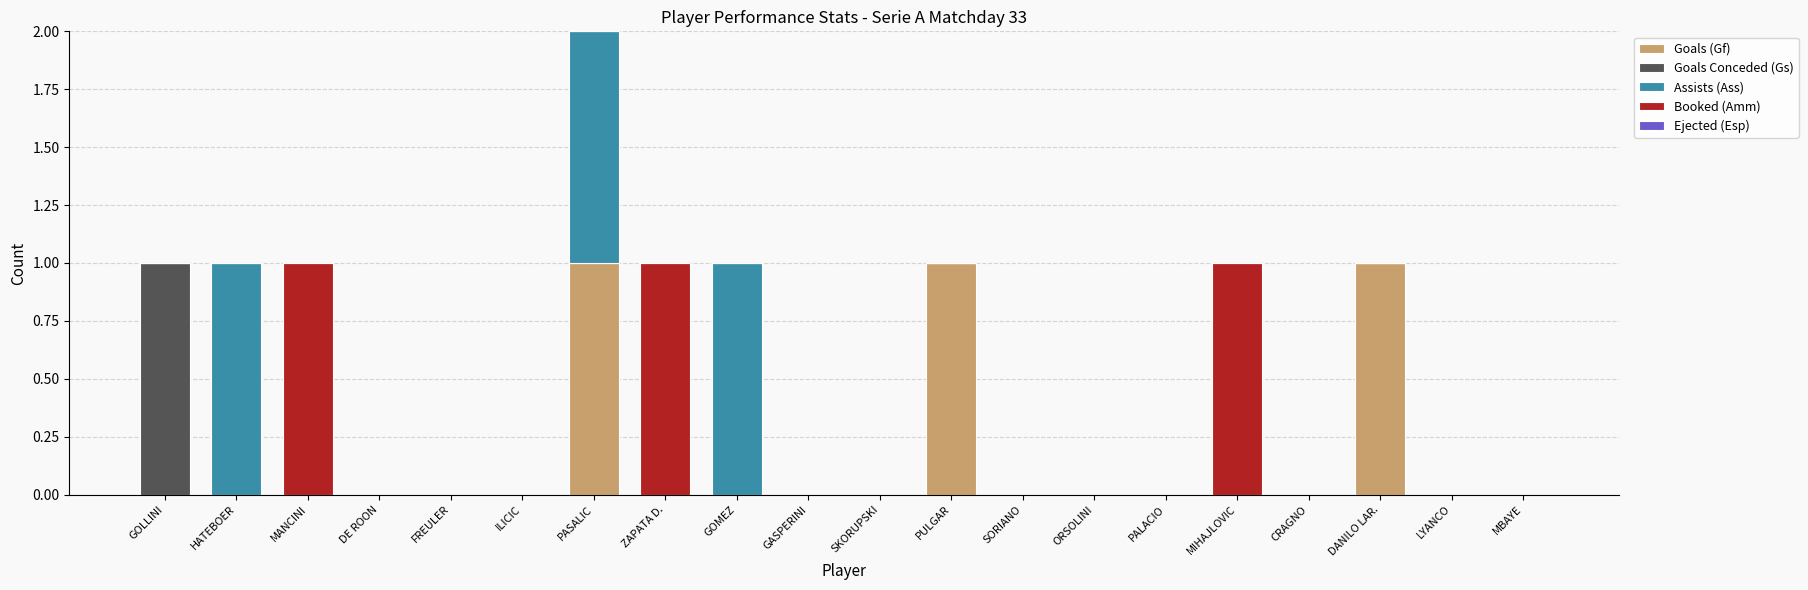

Is it true that Goals (Gf) equals -1 at MIHAJLOVIC?

False